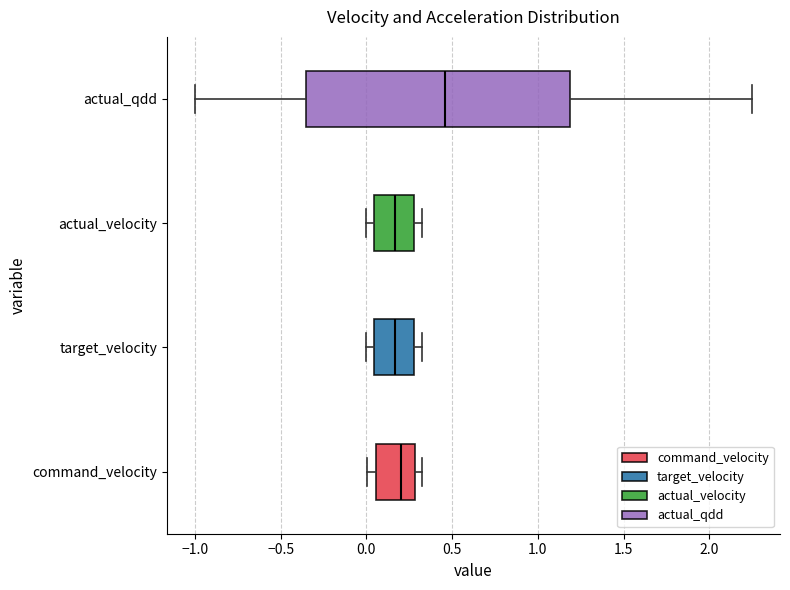

Where is the left edge of the box for command_velocity on the x-axis? The values are not printed on the chart, so give them approximately, as read against the axis.

0.05